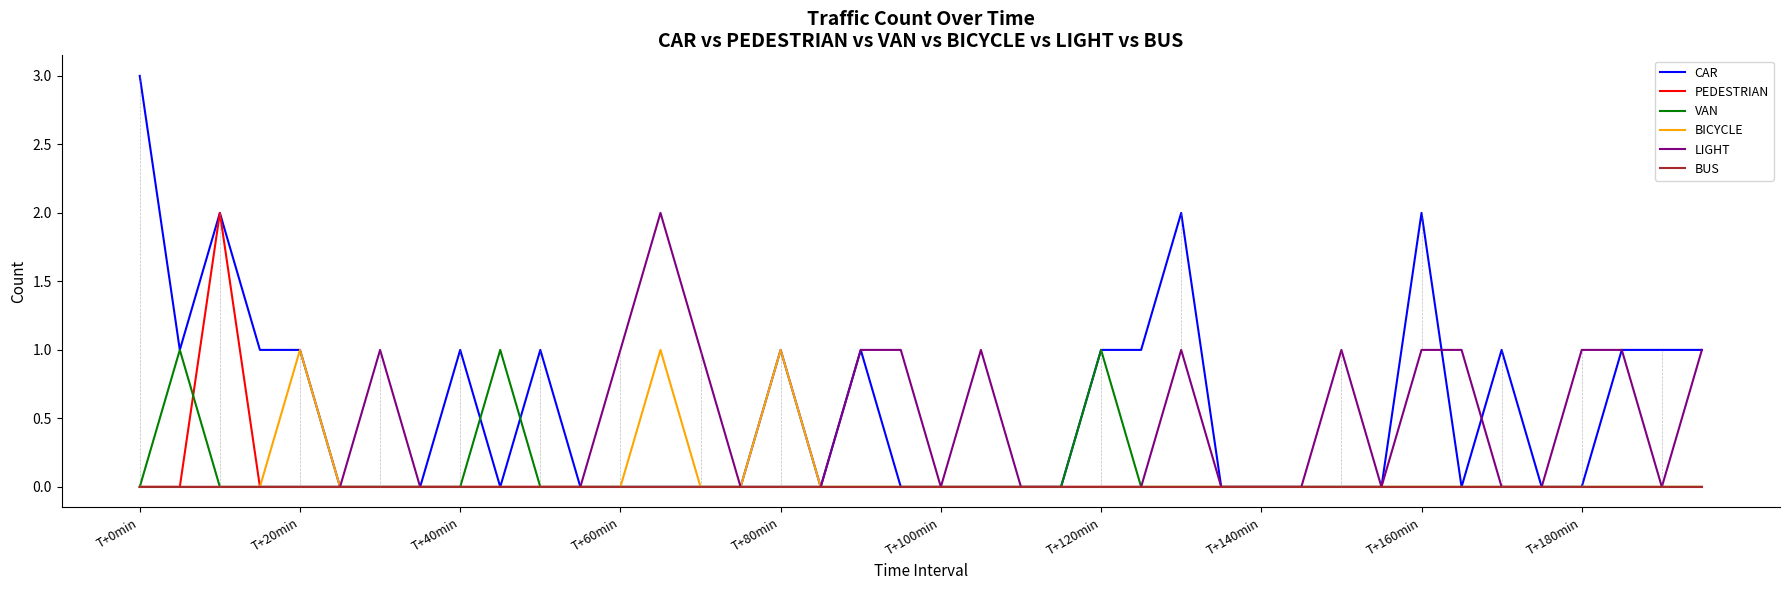

Which series has the largest total across all categories?

CAR